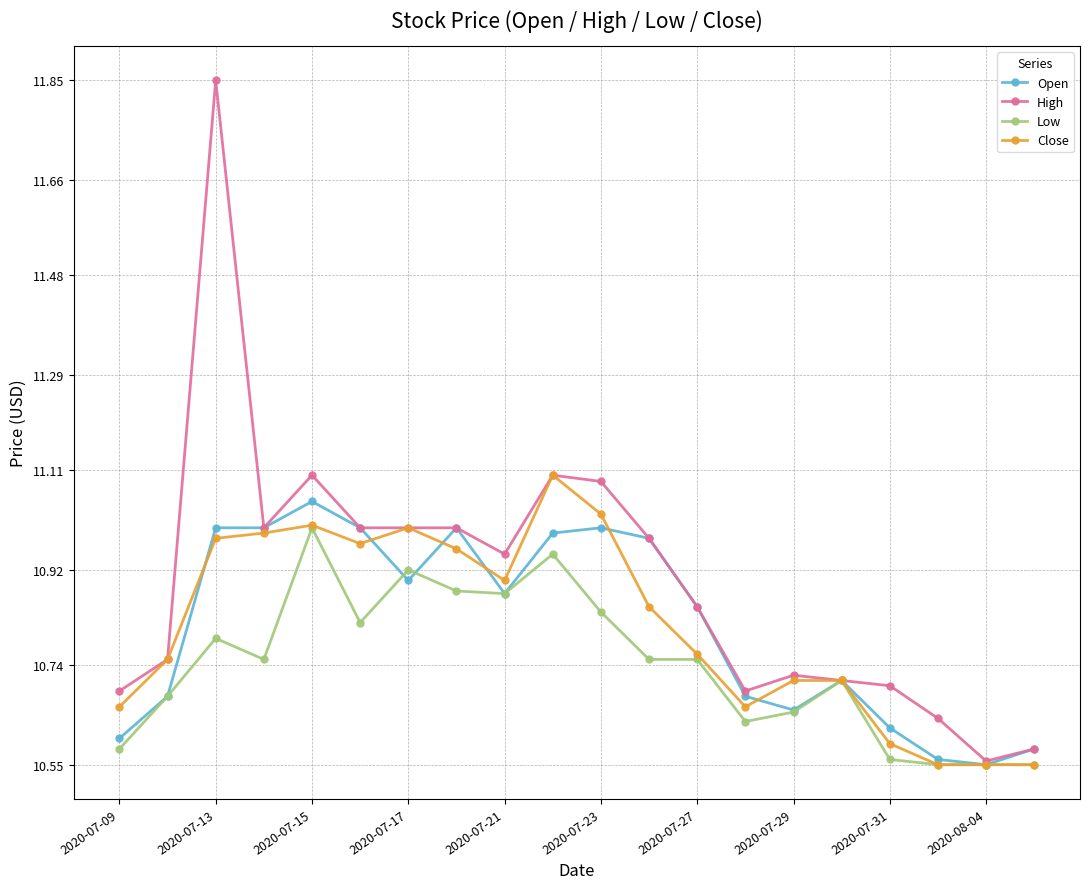

Which series has the largest range (max minus min)?

High